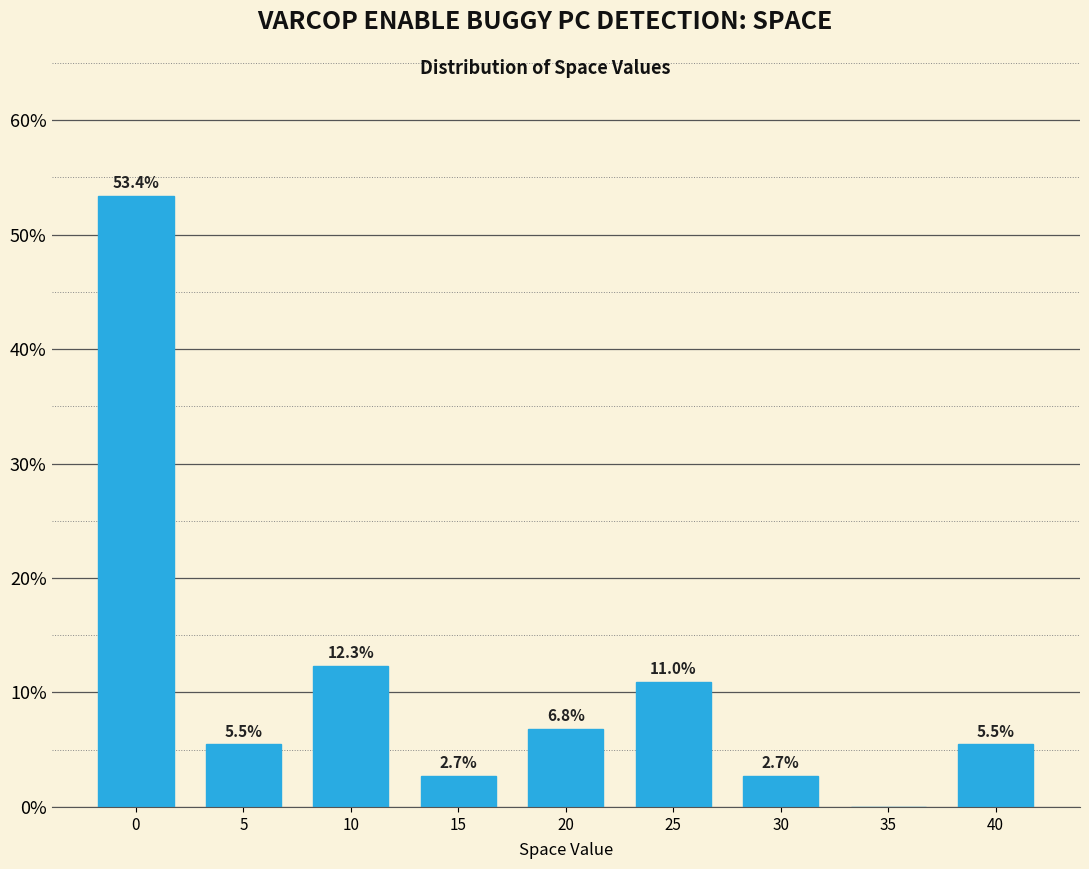

Reading left to right, transcribe all the data shown in this chart.

0=53.4	5=5.5	10=12.3	15=2.7	20=6.8	25=11.0	30=2.7	35=0.0	40=5.5